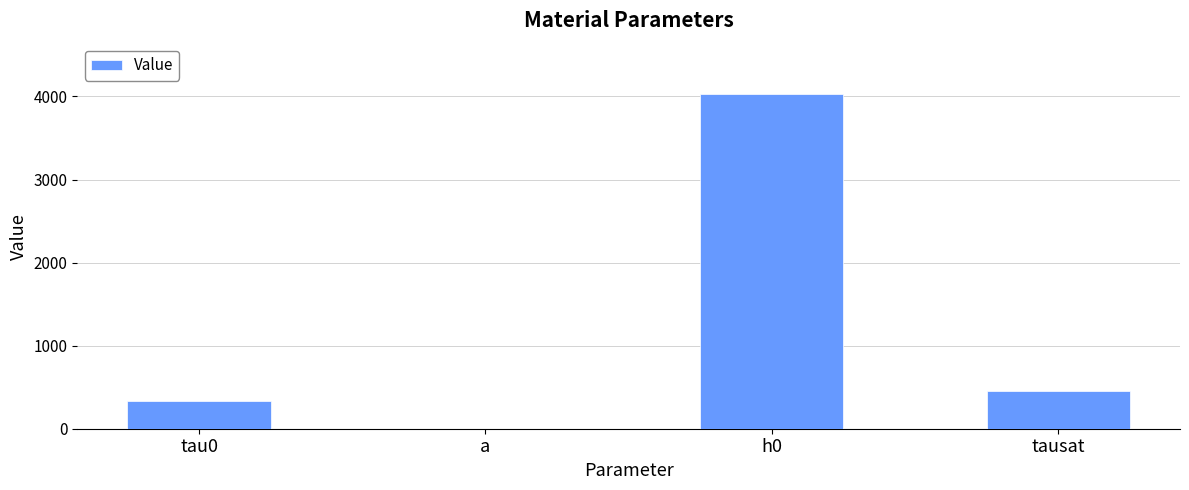

The chart shows a value of 119.9 at tausat. True or false?

False